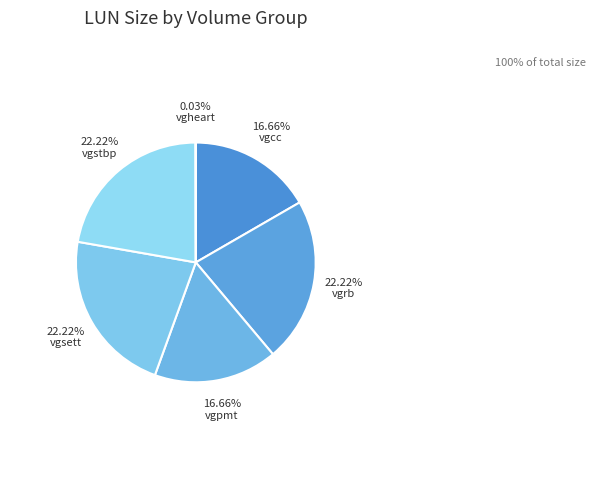

To the nearest percent, what portion does vgrb represent?

22%